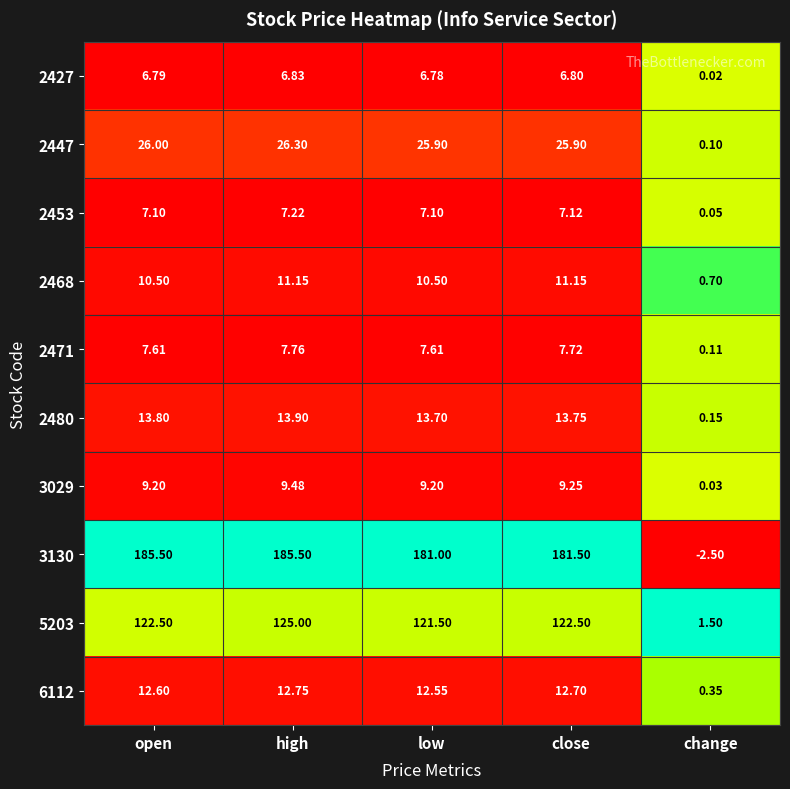

Between open and high, which series saw the biggest shift?

5203